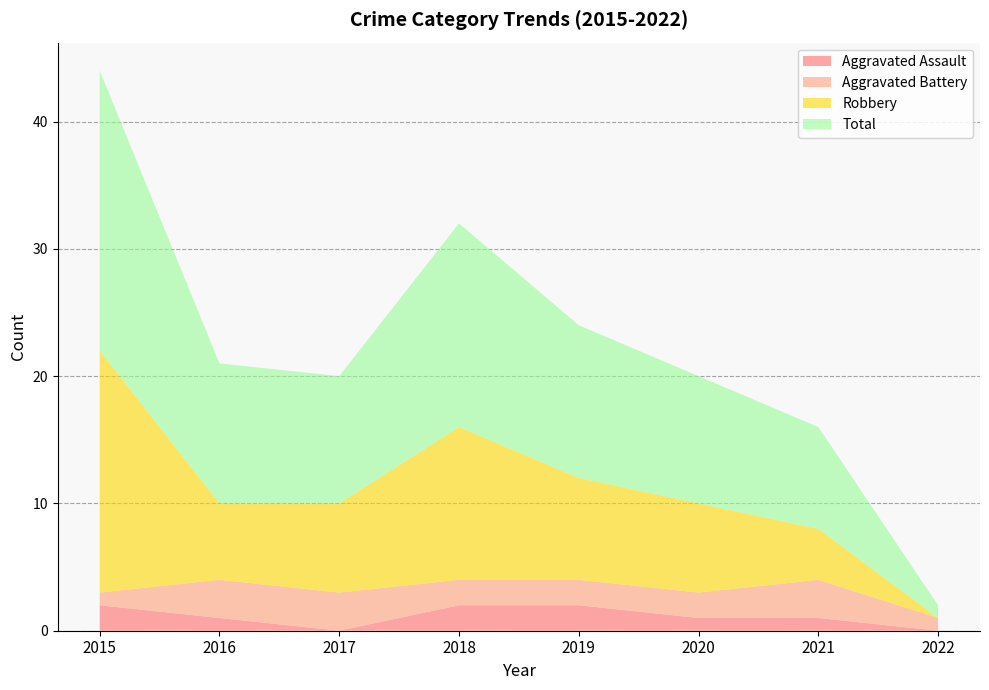

Reading right to left, what are all the values shown in this chart?

Aggravated Assault: 0	1	1	2	2	0	1	2
Aggravated Battery: 1	3	2	2	2	3	3	1
Robbery: 0	4	7	8	12	7	6	19
Total: 1	8	10	12	16	10	11	22